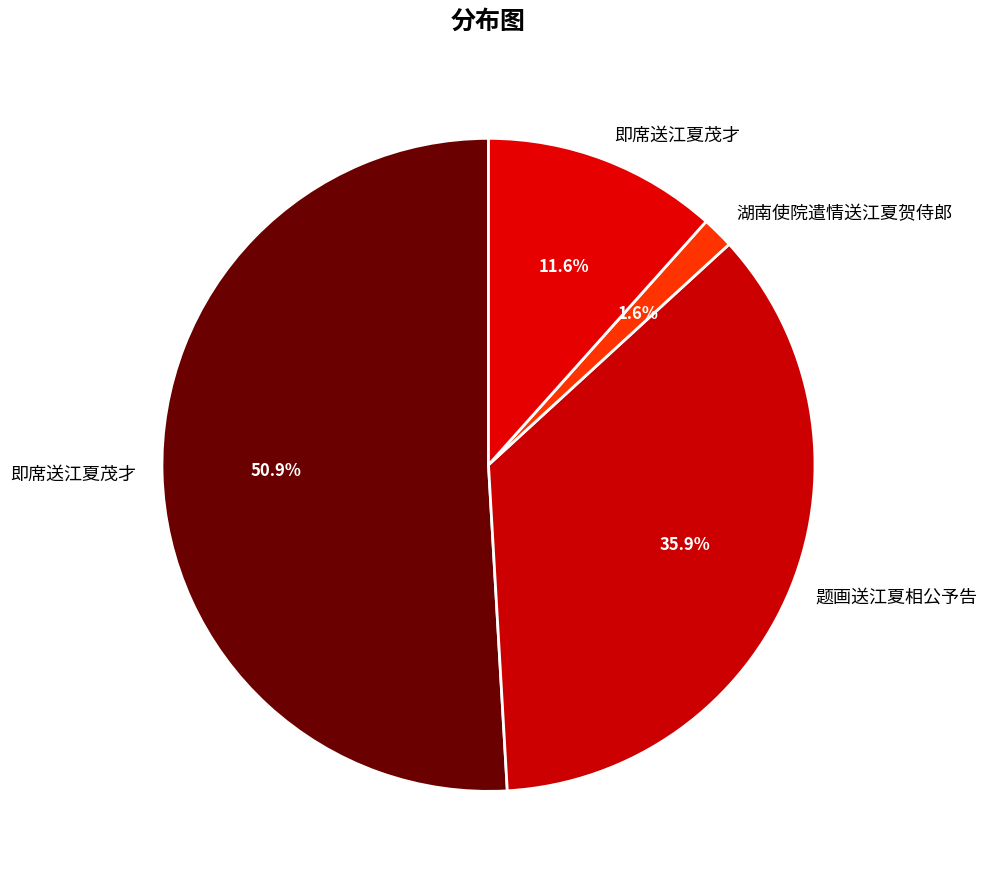

How many slices are in this pie chart?

4